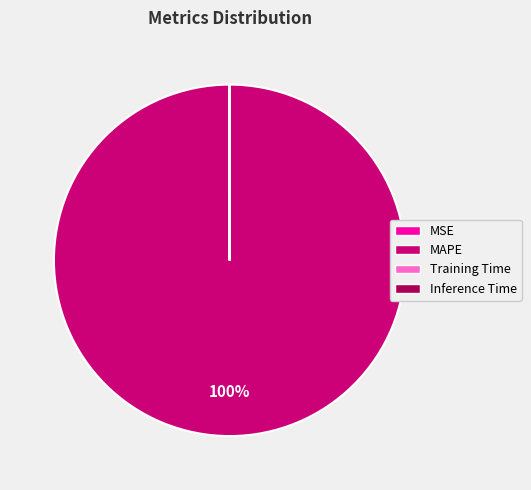

Which category accounts for the majority?

MAPE